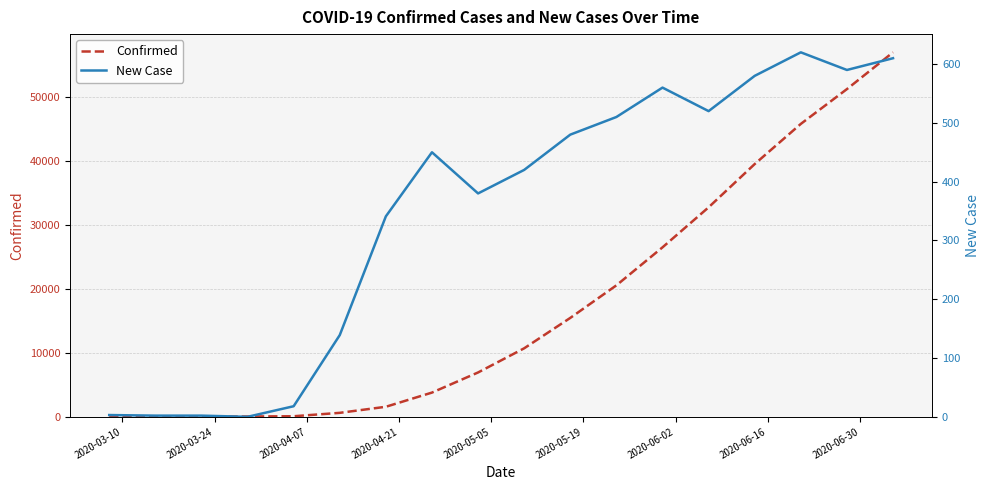

True or false: New Case has a value of 144 at 2020-06-30.

False